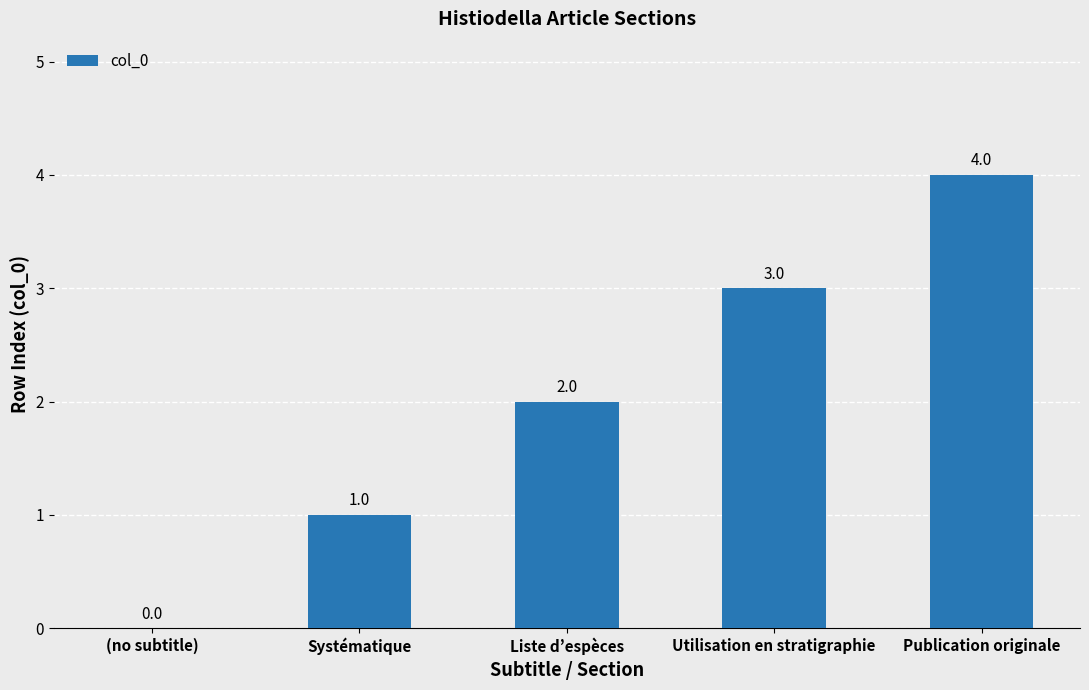

How many categories are shown in the chart?

5